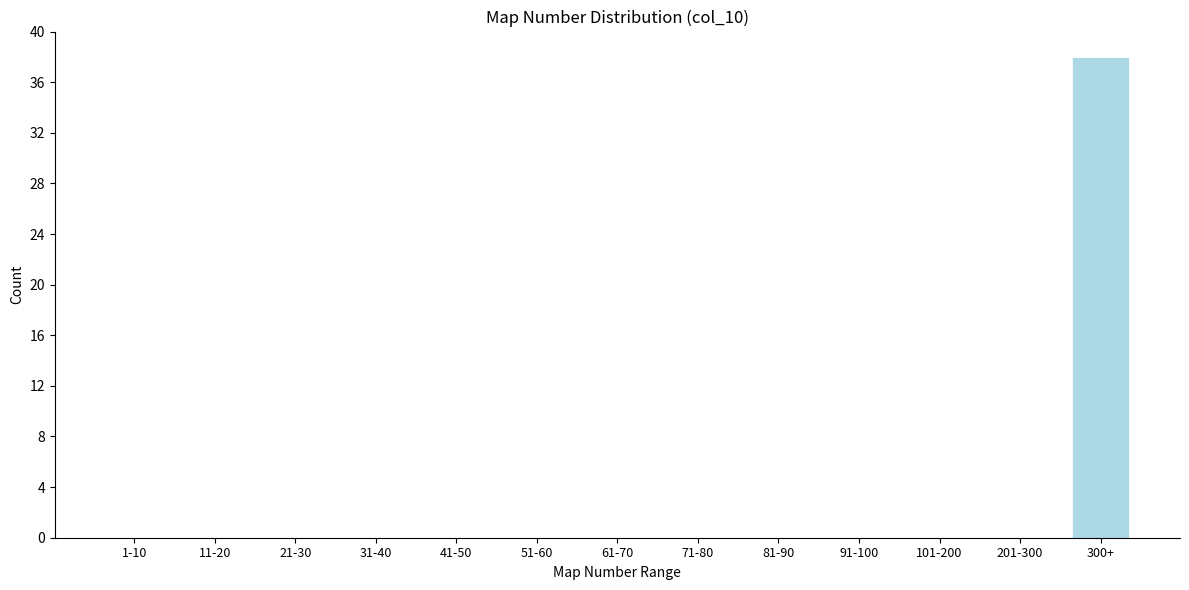

Reading left to right, extract all data points from this chart.

1-10=0	11-20=0	21-30=0	31-40=0	41-50=0	51-60=0	61-70=0	71-80=0	81-90=0	91-100=0	101-200=0	201-300=0	300+=38